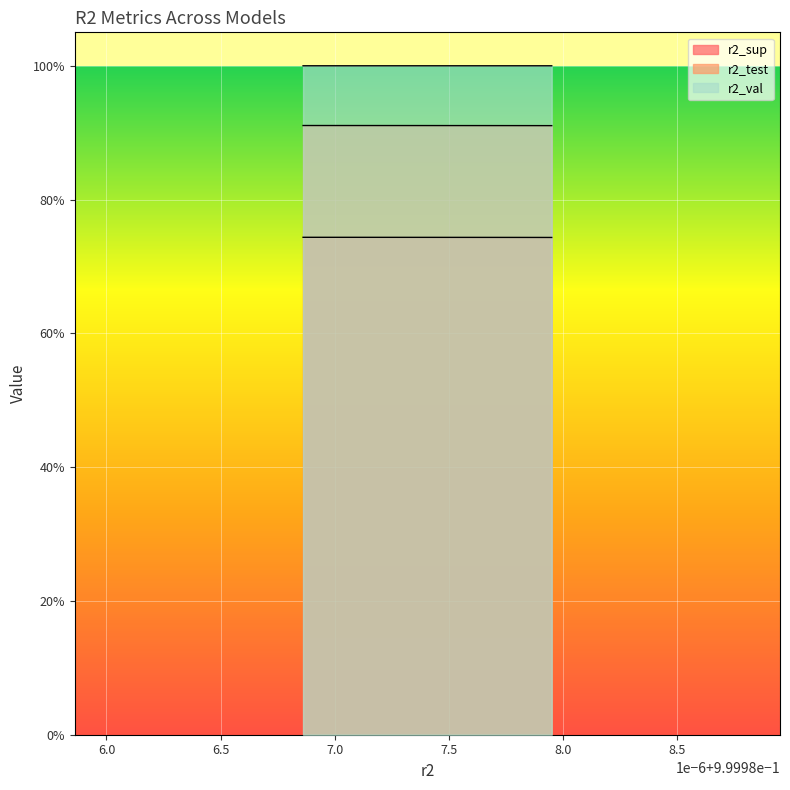

What is the maximum value shown in the chart?

1.0